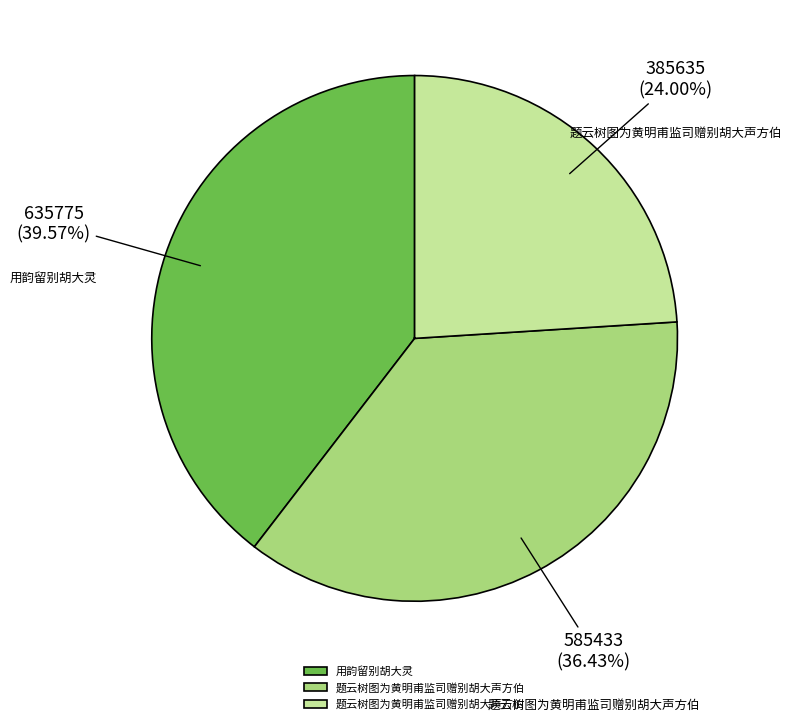

What is the change in value from 用韵留别胡大灵 to 题云树图为黄明甫监司赠别胡大声方伯?

-250140